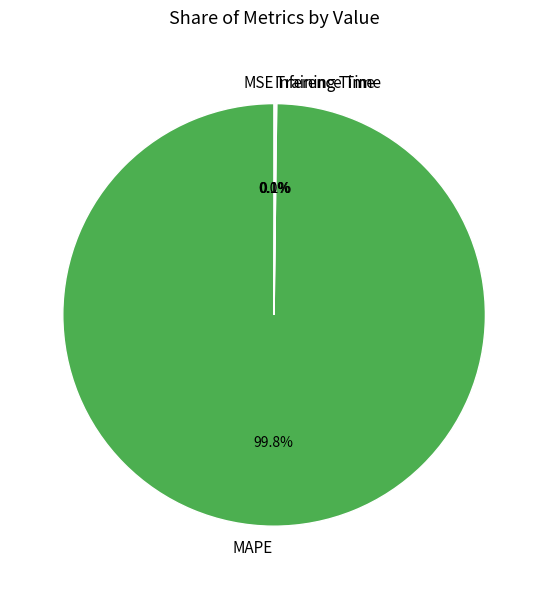

Which category has the biggest portion of the pie?

MAPE